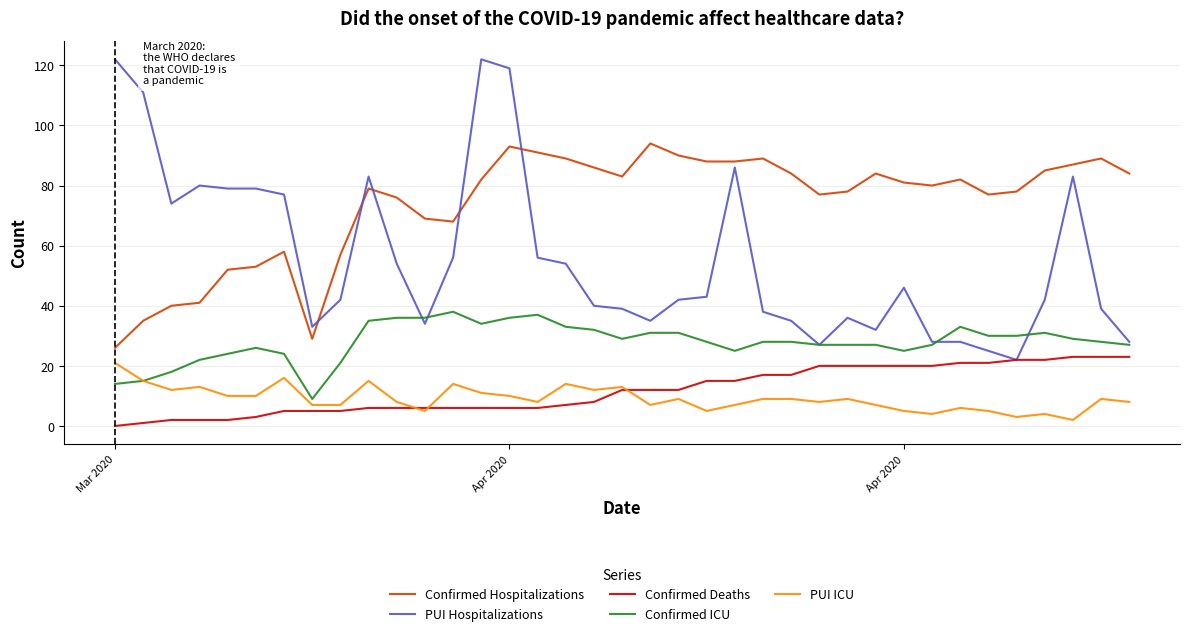

Reading left to right, transcribe all the data shown in this chart.

Confirmed Hospitalizations: 26	35	40	41	52	53	58	29	57	79	76	69	68	82	93	91	89	86	83	94	90	88	88	89	84	77	78	84	81	80	82	77	78	85	87	89	84
PUI Hospitalizations: 122	111	74	80	79	79	77	33	42	83	54	34	56	122	119	56	54	40	39	35	42	43	86	38	35	27	36	32	46	28	28	25	22	42	83	39	28
Confirmed Deaths: 0	1	2	2	2	3	5	5	5	6	6	6	6	6	6	6	7	8	12	12	12	15	15	17	17	20	20	20	20	20	21	21	22	22	23	23	23
Confirmed ICU: 14	15	18	22	24	26	24	9	21	35	36	36	38	34	36	37	33	32	29	31	31	28	25	28	28	27	27	27	25	27	33	30	30	31	29	28	27
PUI ICU: 21	15	12	13	10	10	16	7	7	15	8	5	14	11	10	8	14	12	13	7	9	5	7	9	9	8	9	7	5	4	6	5	3	4	2	9	8